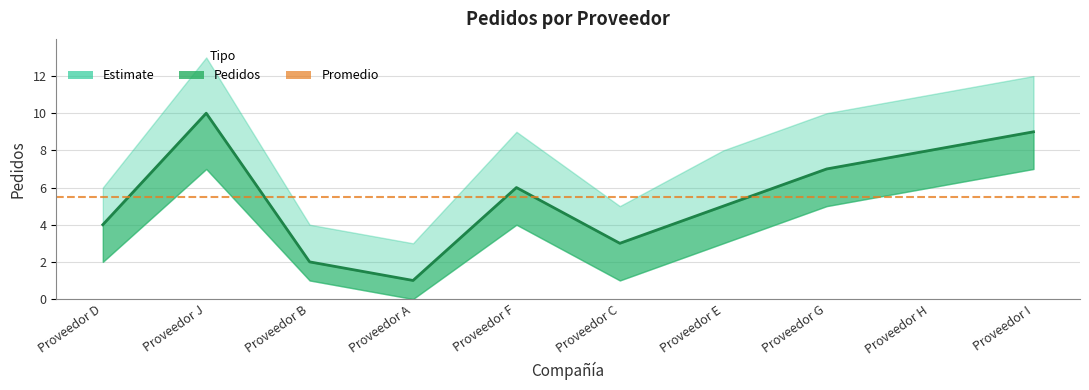

Is the value of Pedidos_lower at Proveedor F greater than the value of Pedidos_upper at Proveedor J?

No